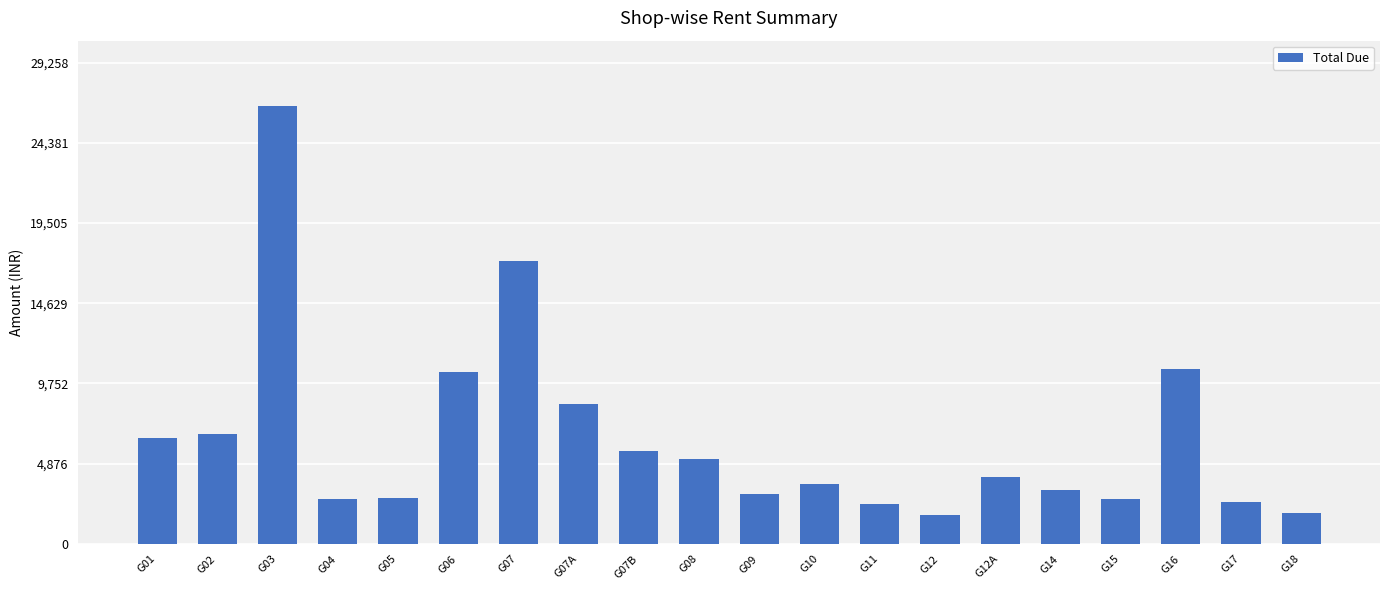

What is the difference between the maximum and minimum values?

24865